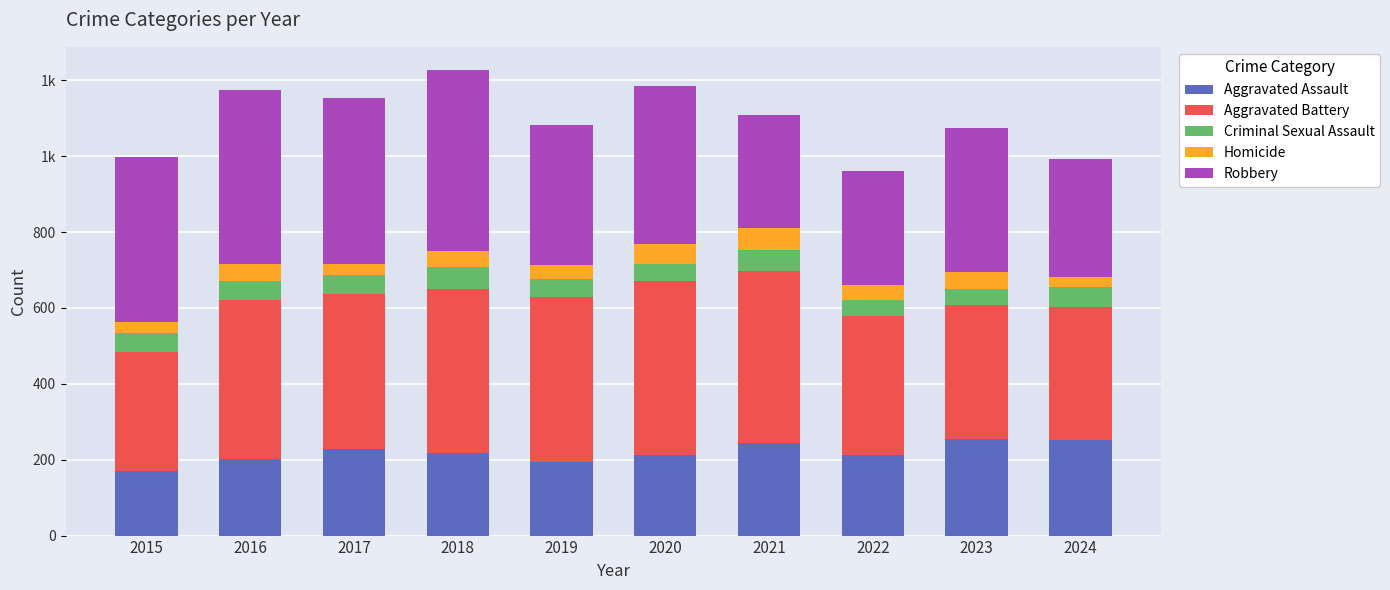

What are all the series names shown in the legend?

Aggravated Assault, Aggravated Battery, Criminal Sexual Assault, Homicide, Robbery